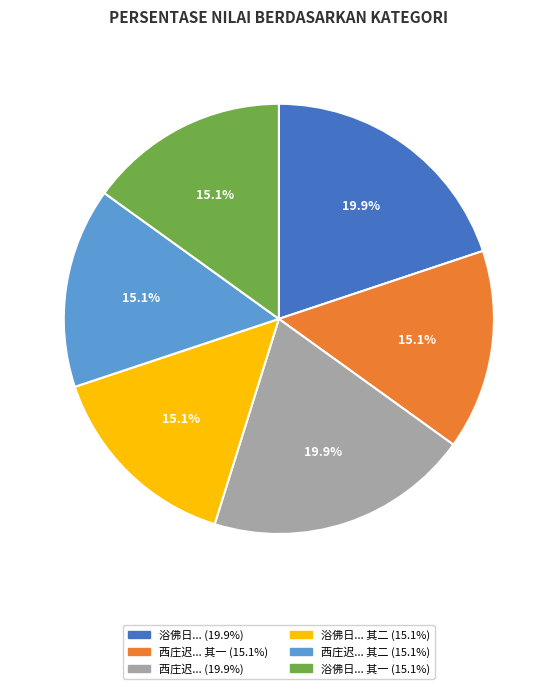

Does any single category account for the majority?

No